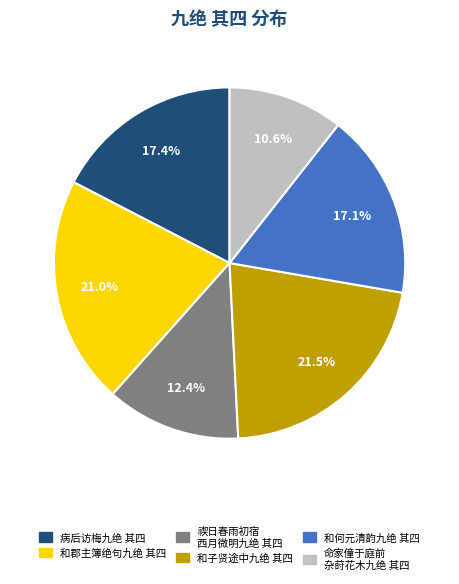

To the nearest percent, what is the difference between the largest and smallest slice percentages?

11%